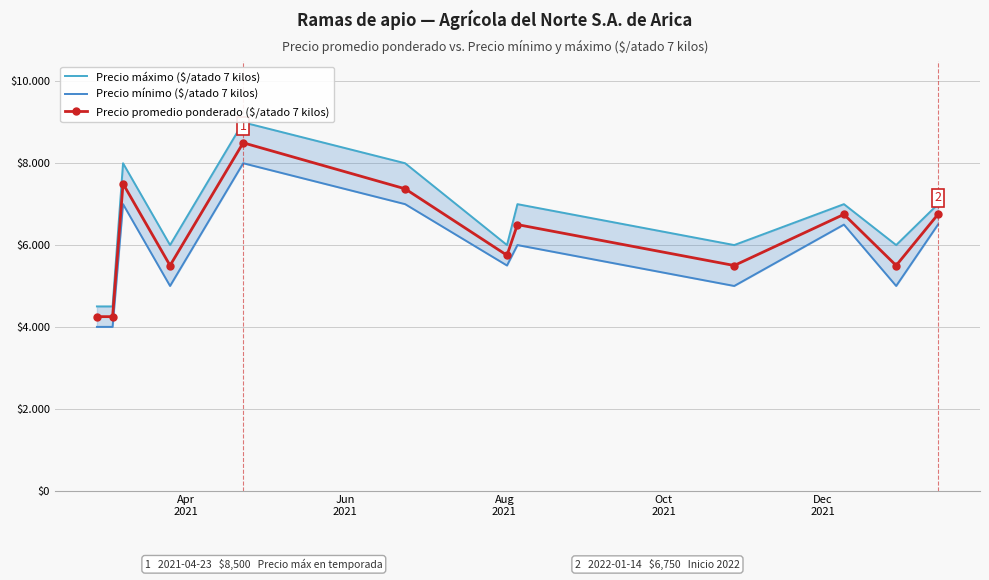

Rank the series by their maximum value, from highest to lowest.

Precio máximo ($/atado 7 kilos), Precio promedio ponderado ($/atado 7 kilos), Precio mínimo ($/atado 7 kilos)